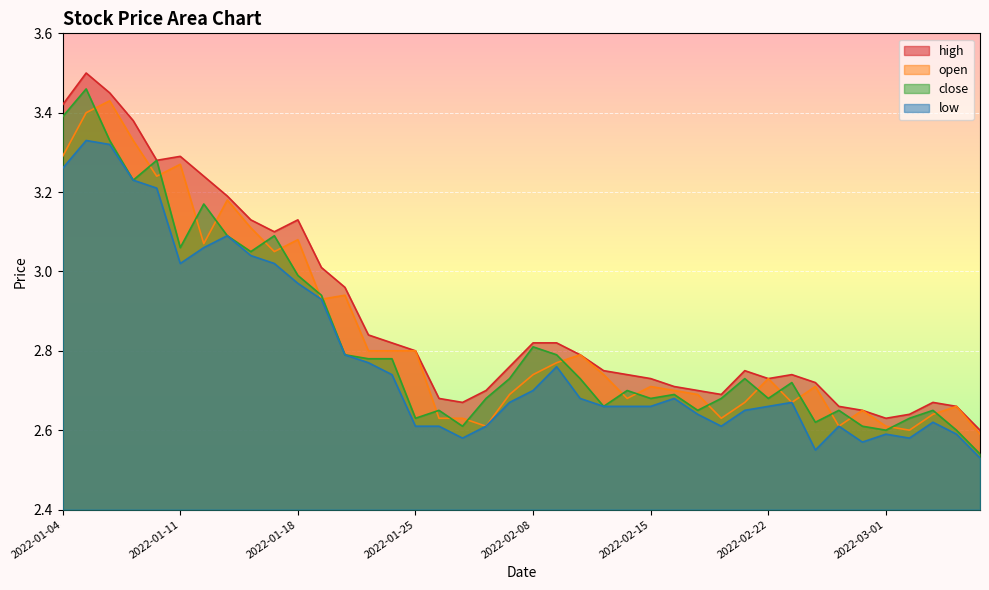

What is the sum of the open values at 2022-02-28 and 2022-02-16?

5.3